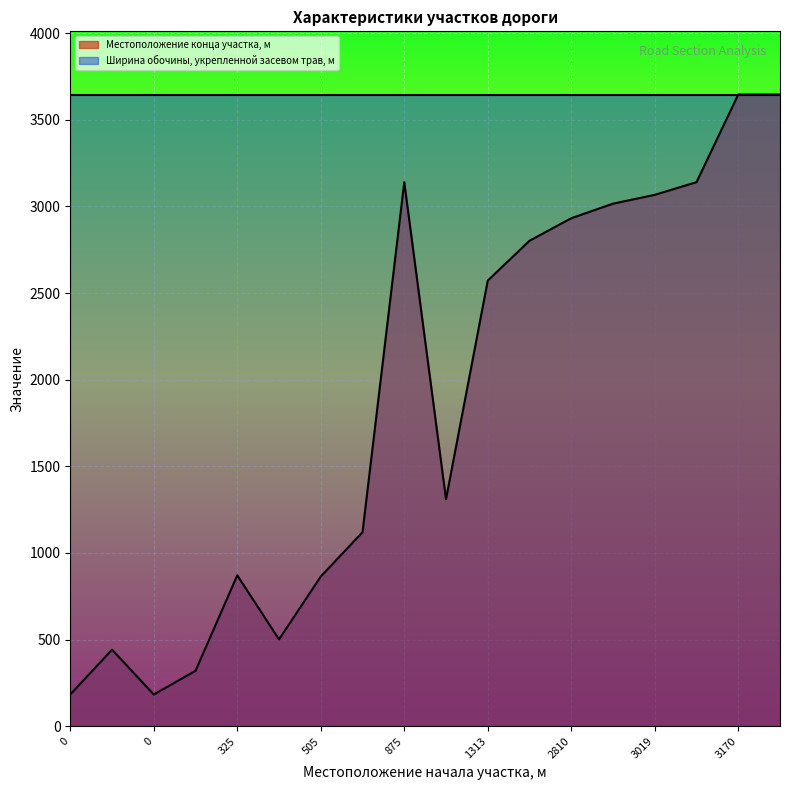

What is the approximate value at 0, to the nearest 50?

200